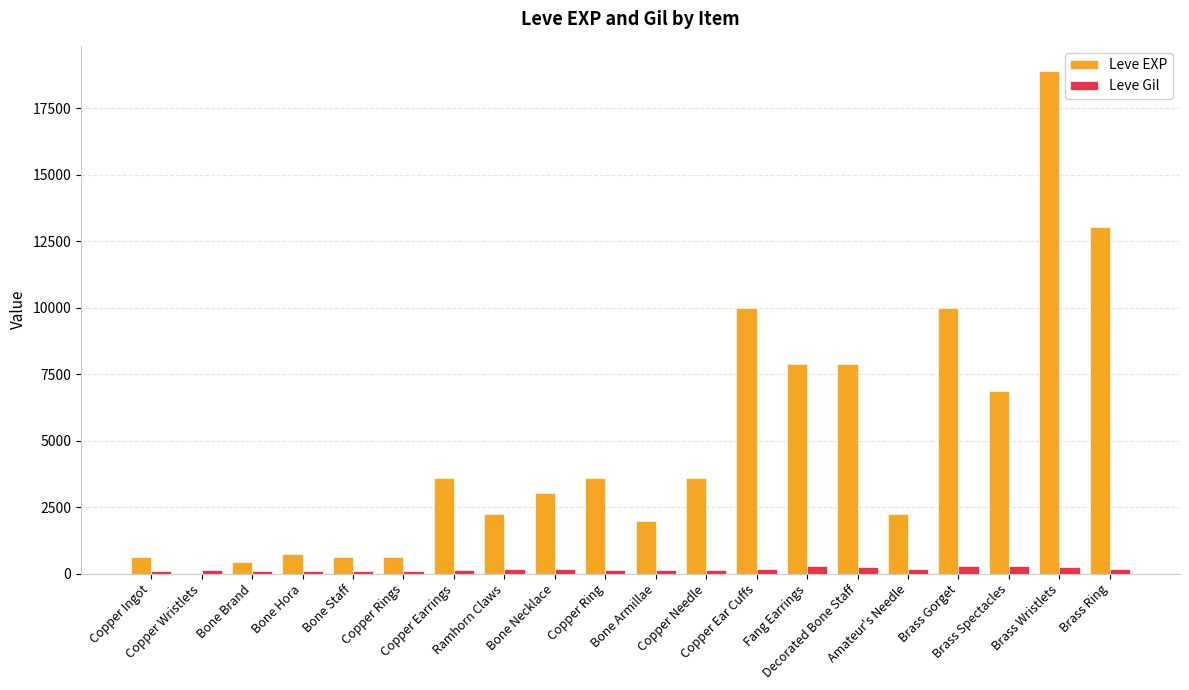

Which series has the largest total across all categories?

Leve EXP